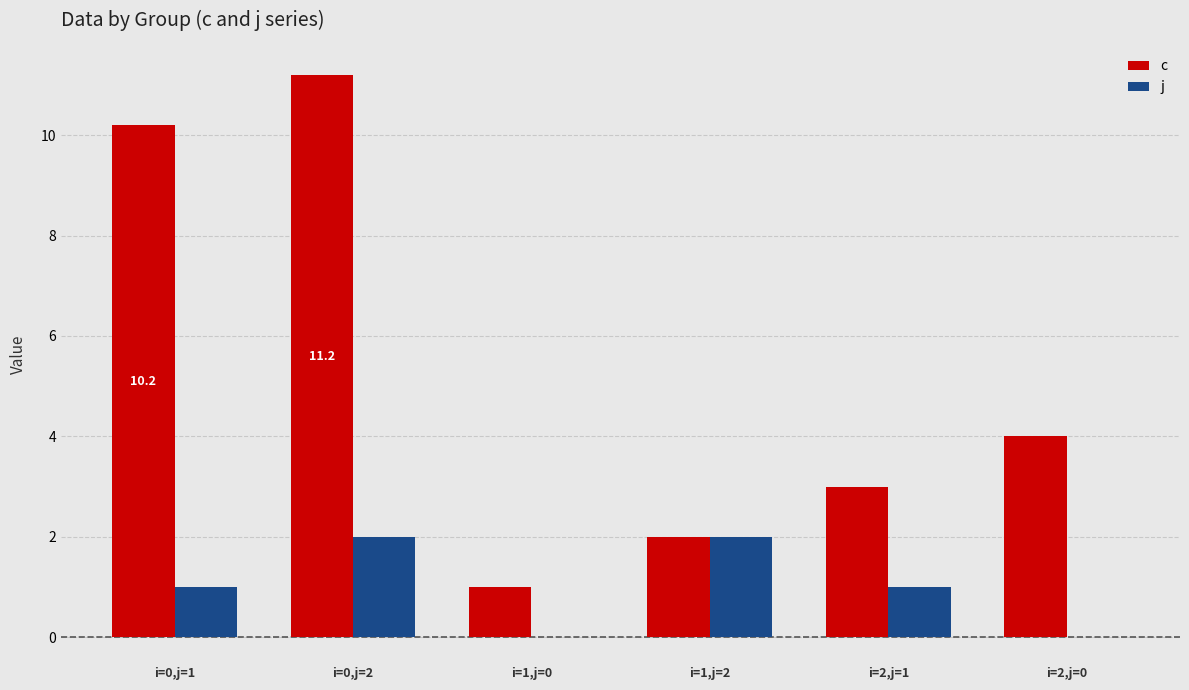

At which category is the sum across all series the highest?

i=0,j=2